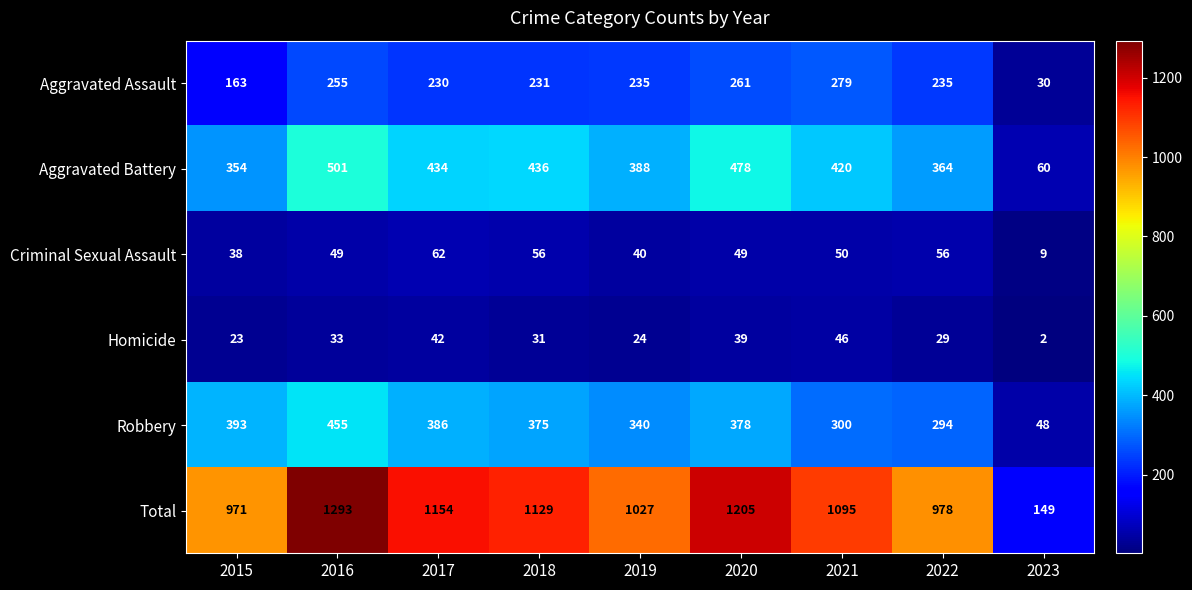

Count the number of categories in the chart.

9